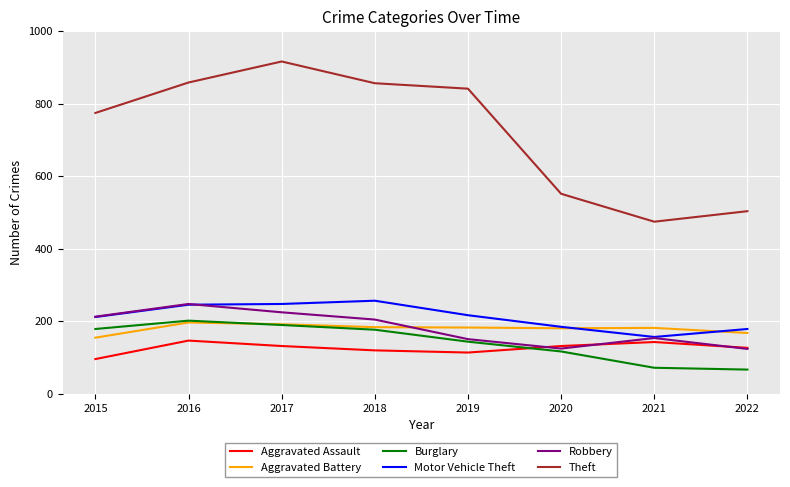

What is the highest value of the Aggravated Battery series?

196